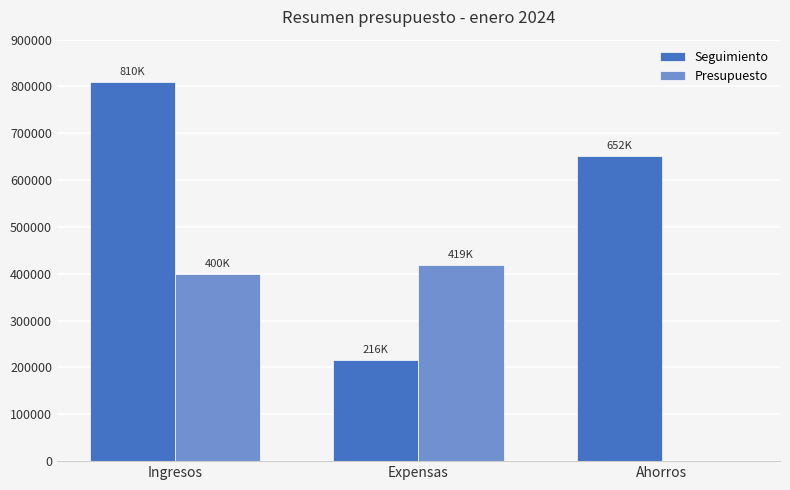

True or false: Presupuesto has a value of 0 at Ahorros.

True